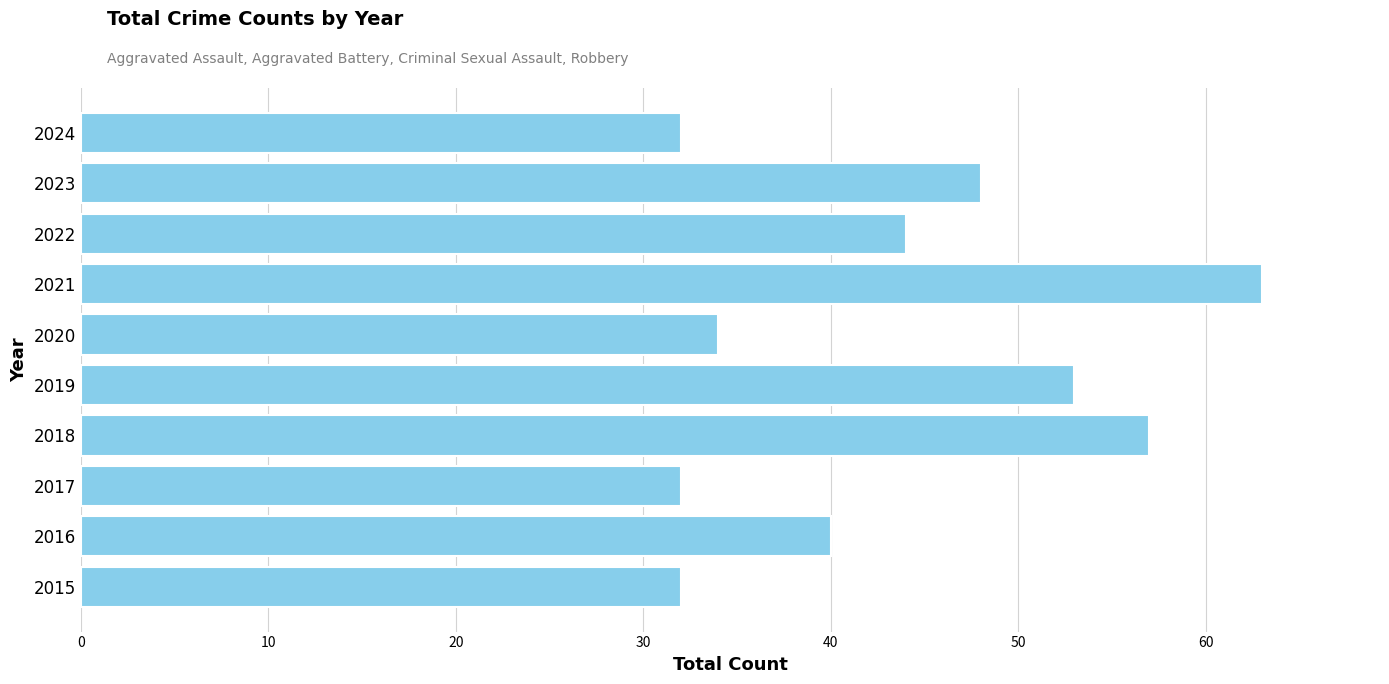

How many values are below 44?

5